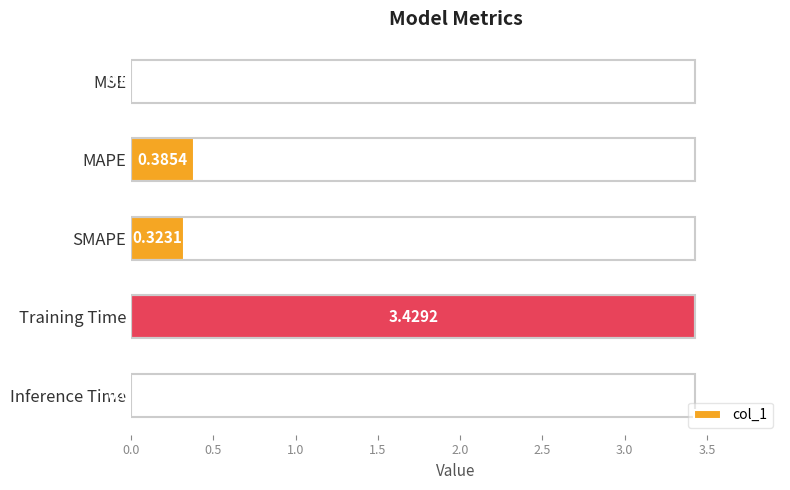

Which label corresponds to the largest value in the chart?

Training Time